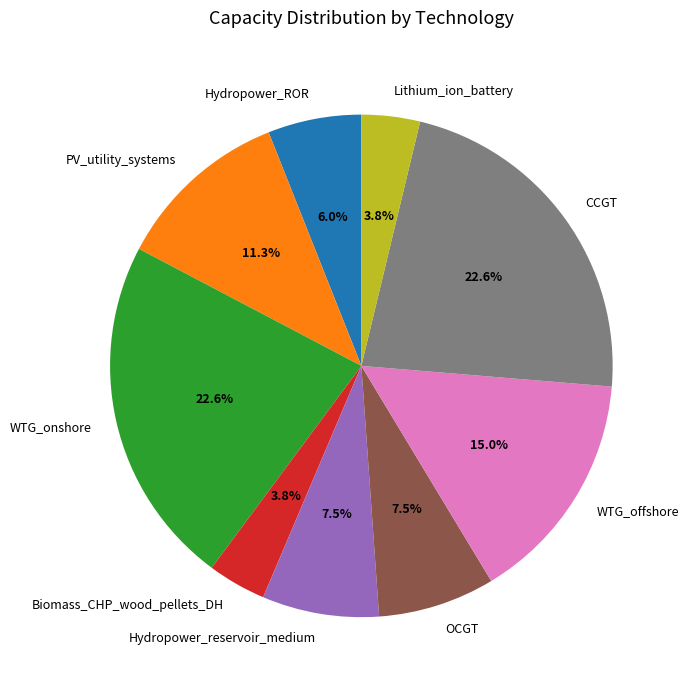

How many segments does this pie chart have?

9